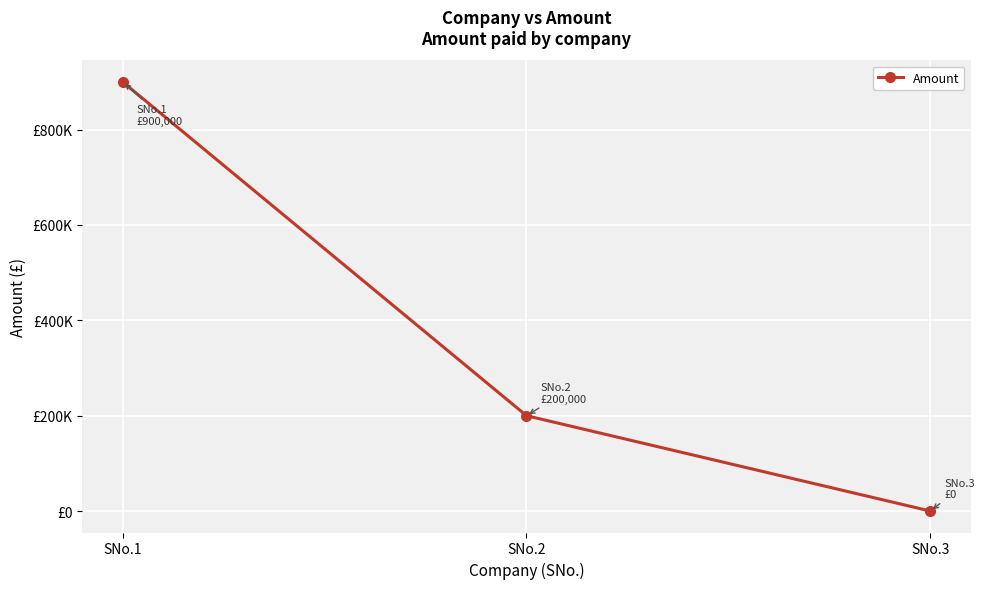

Rank the categories by value from lowest to highest.

SNo.3, SNo.2, SNo.1